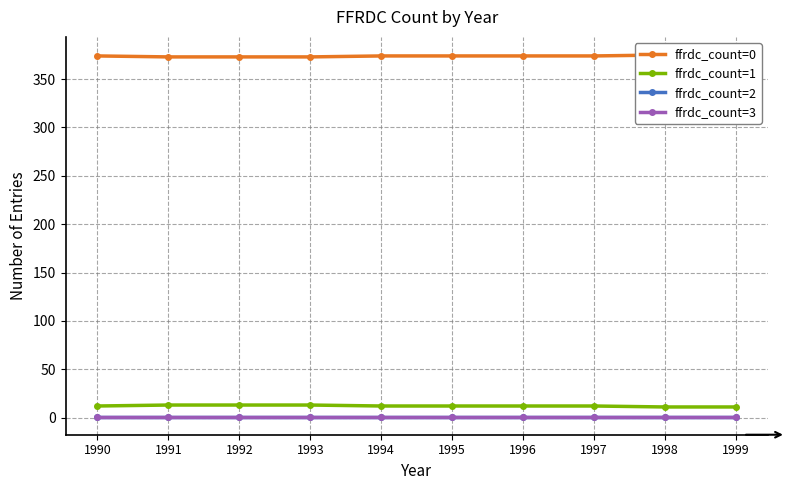

At which category does the chart reach its peak across all series?

1998